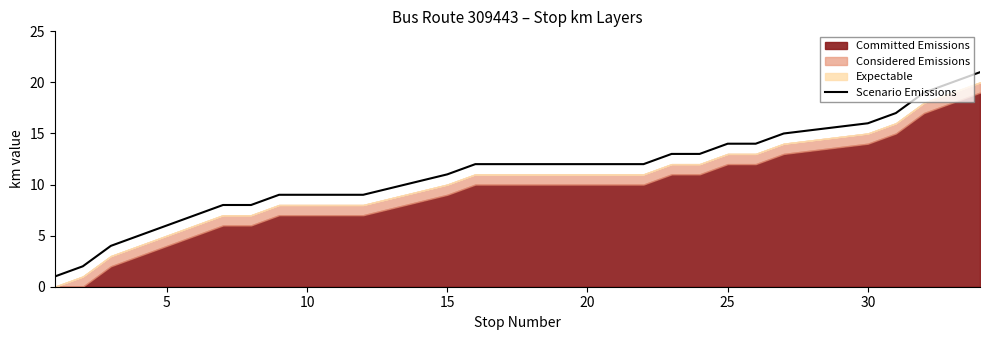

What is the minimum value shown in the chart?

1